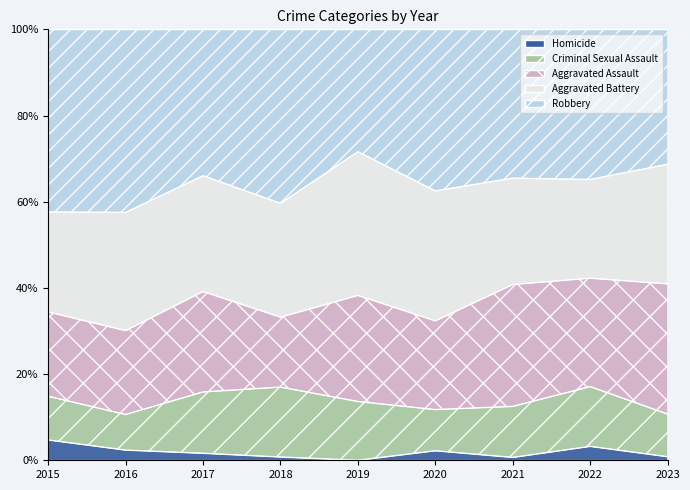

Reading left to right, extract all data points from this chart.

Aggravated Assault: 54	66	72	43	65	56	86	78	110
Aggravated Battery: 64	93	83	70	88	82	75	71	101
Criminal Sexual Assault: 28	28	44	43	36	26	36	43	36
Robbery: 117	144	105	107	75	102	105	108	114
Homicide: 13	8	5	2	0	6	2	10	3